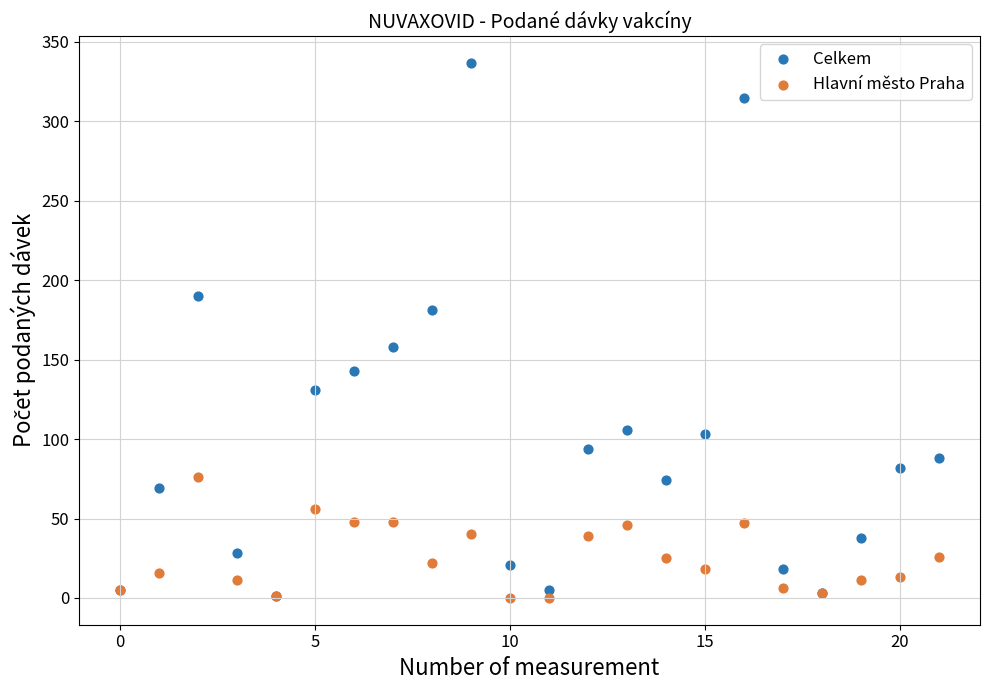

Which series has the largest Y range (max minus min)?

Celkem